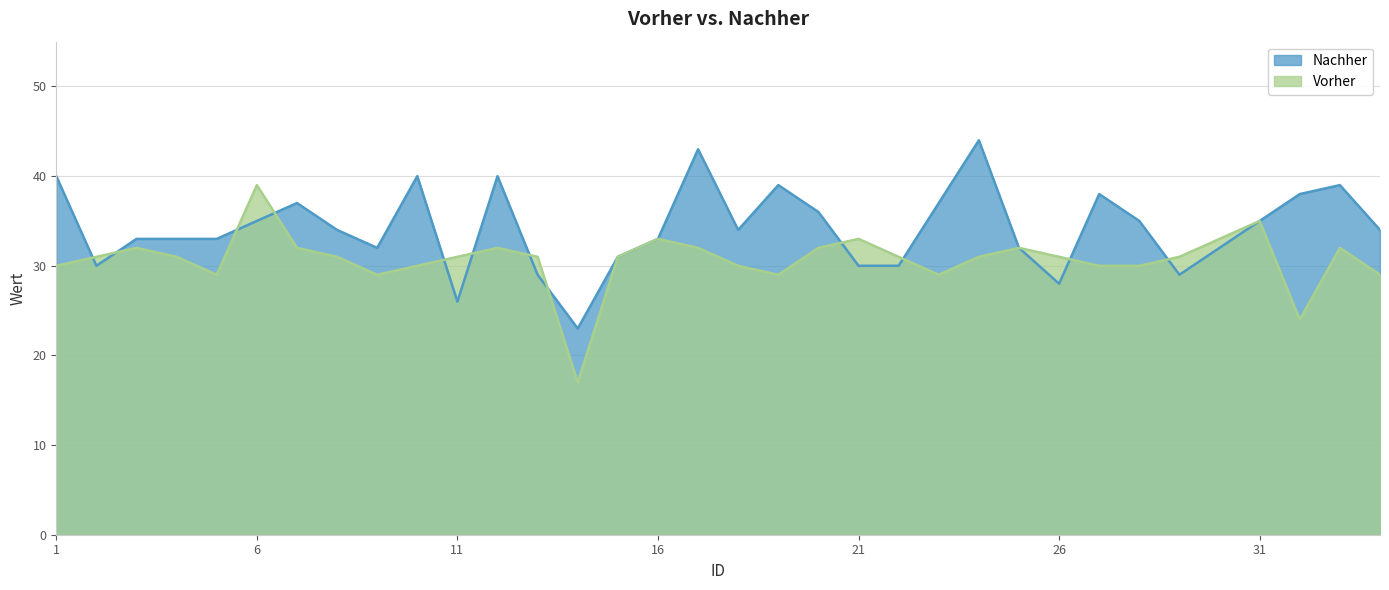

At which category is the sum across all series the highest?

17